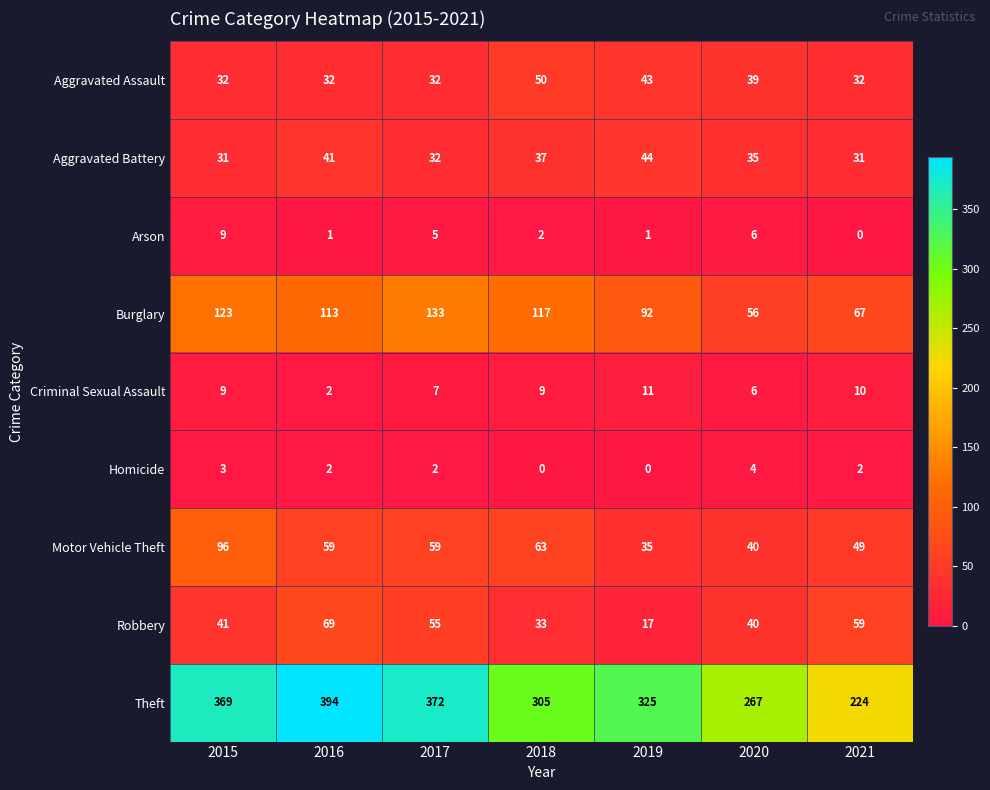

What is the spread (max minus min) of values at 2015?

366